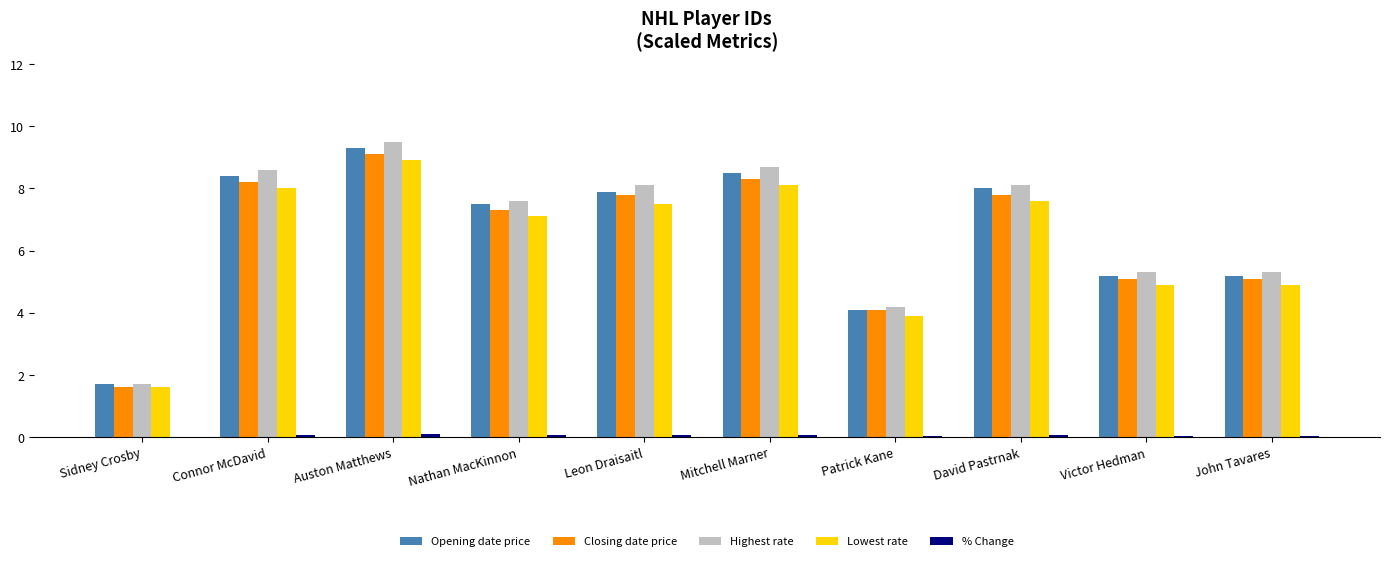

True or false: Closing date price has a value of 2.8 at Nathan MacKinnon.

False